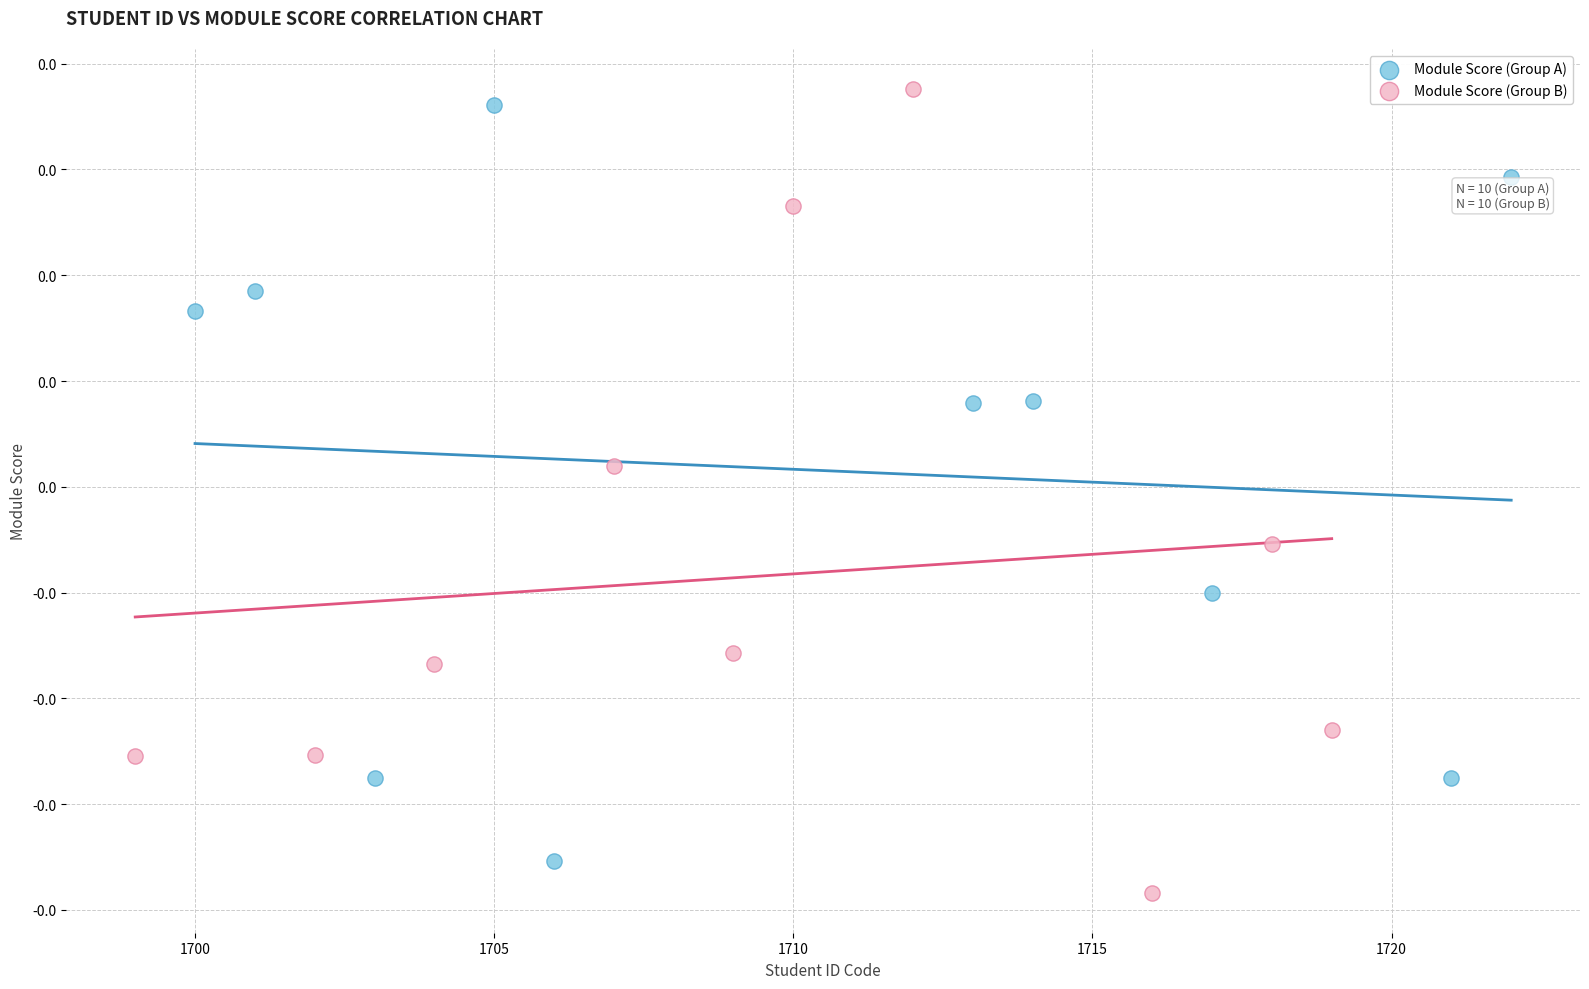

Which series contains the highest Y value?

Module Score (Group B)